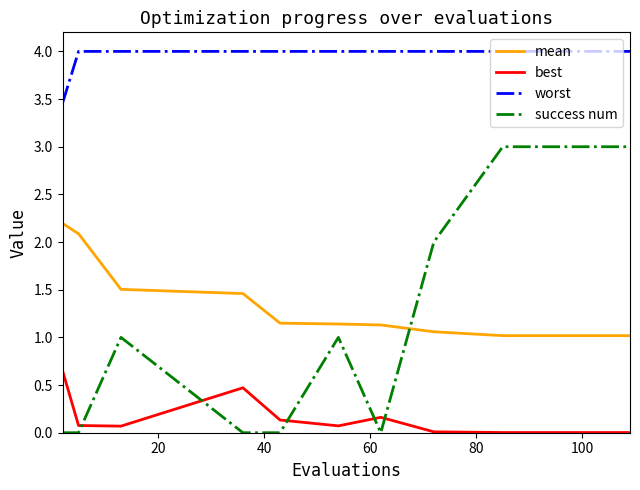

Which series has the largest total across all categories?

worst